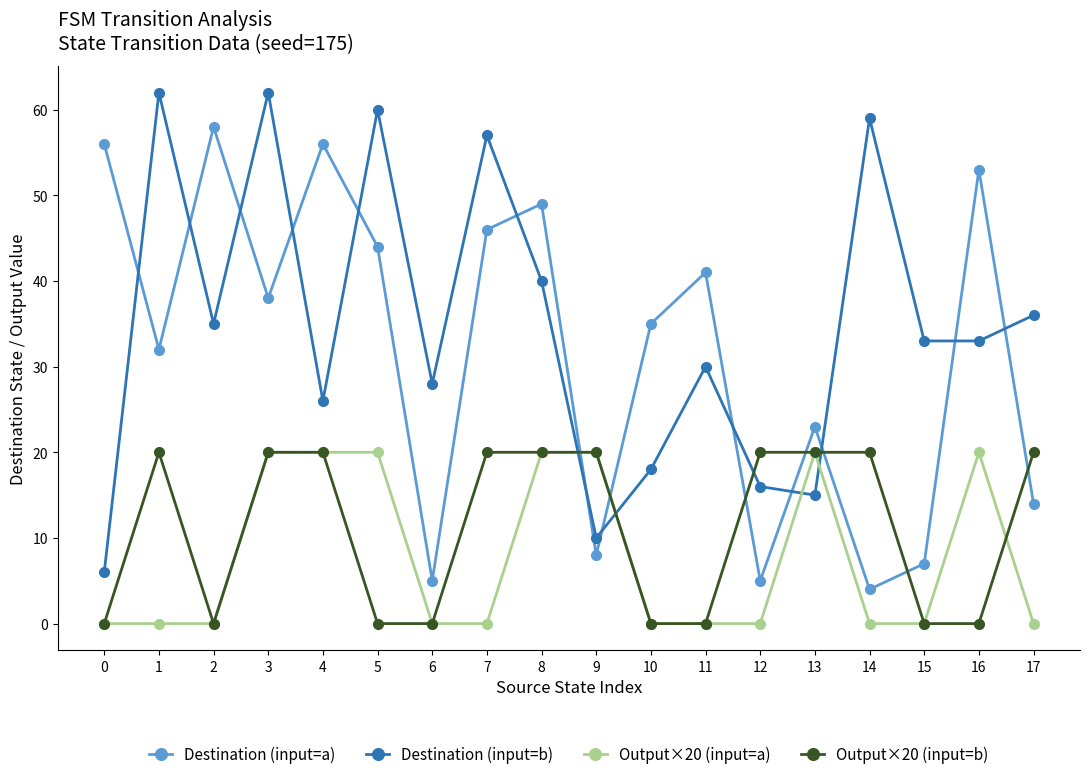

What is the total value across all series at 7?

123